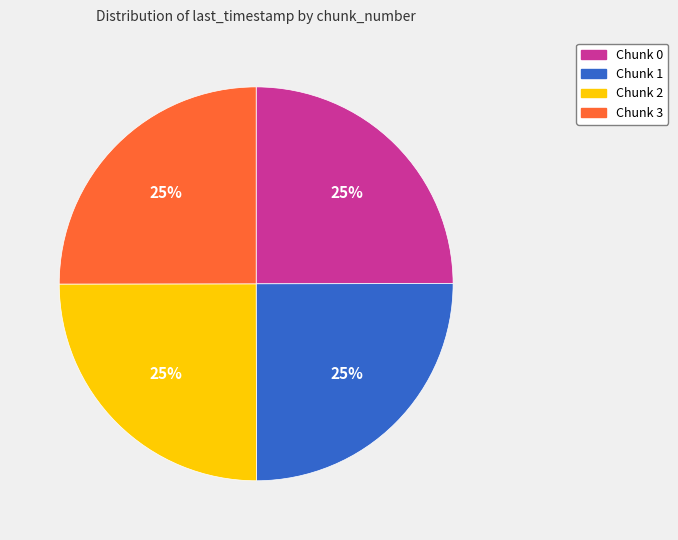

The Chunk 1 slice represents 25% of the pie. True or false?

True